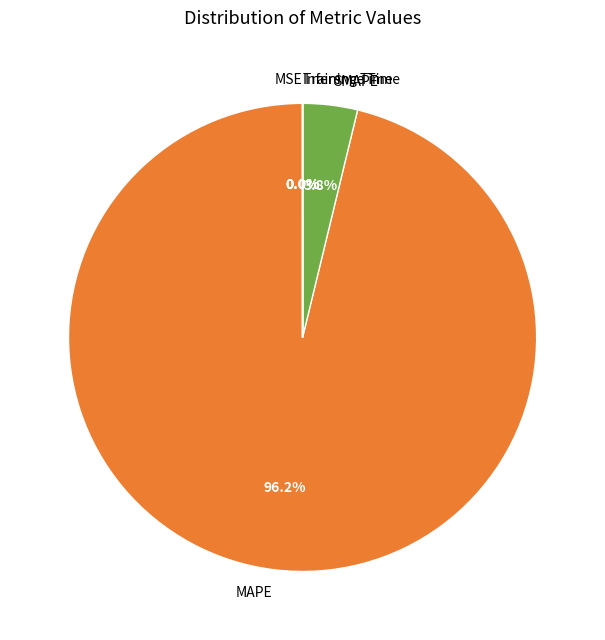

Which slice is the largest?

MAPE